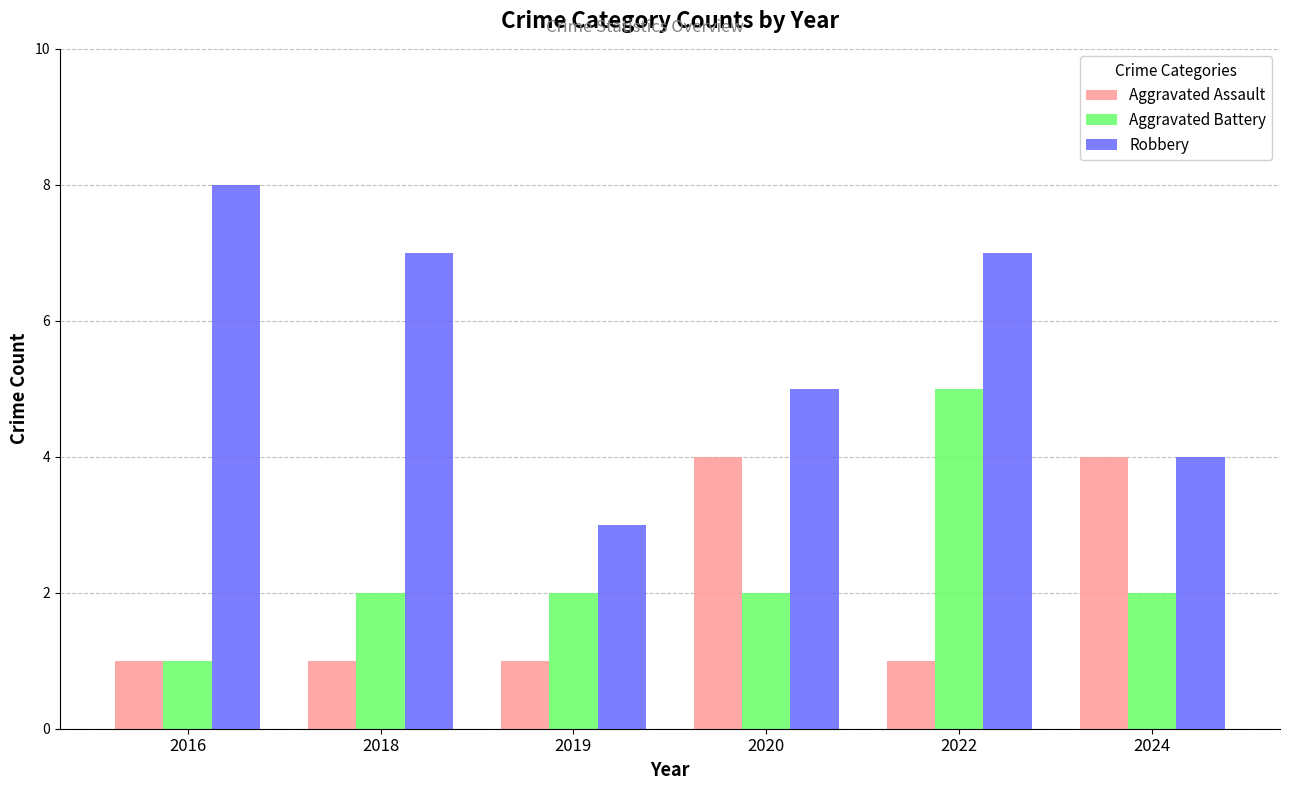

Which category has the lowest value in the Robbery series?

2019